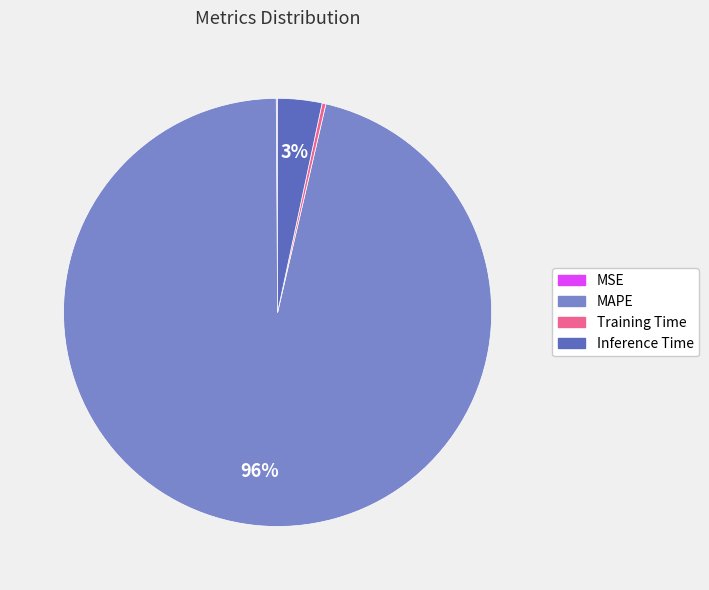

Do Training Time and Inference Time together represent more than half of the pie?

No